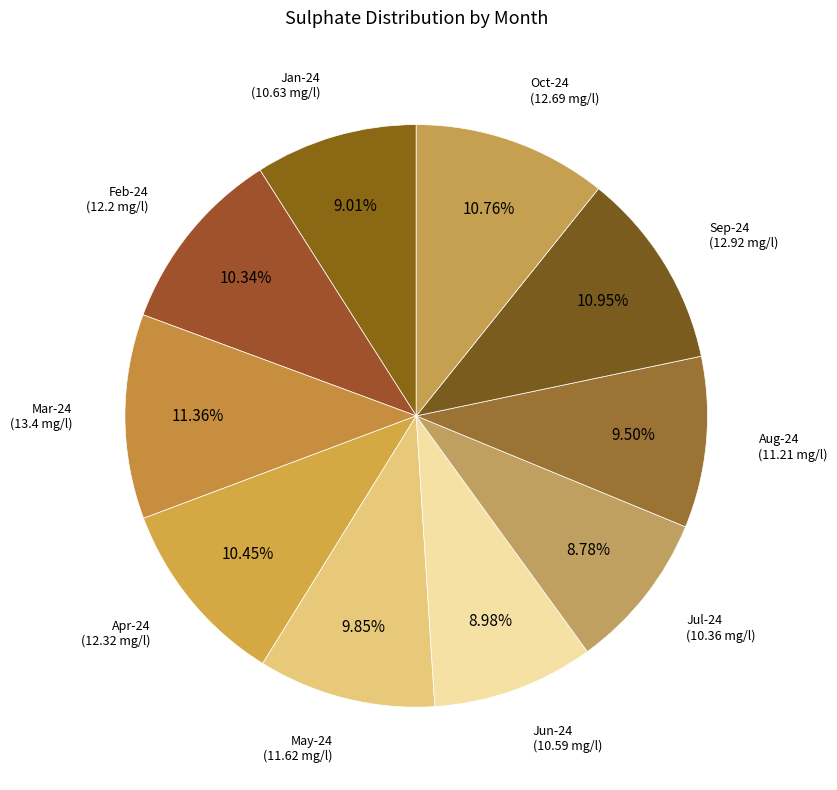

Which slice is the smallest?

Jul-24